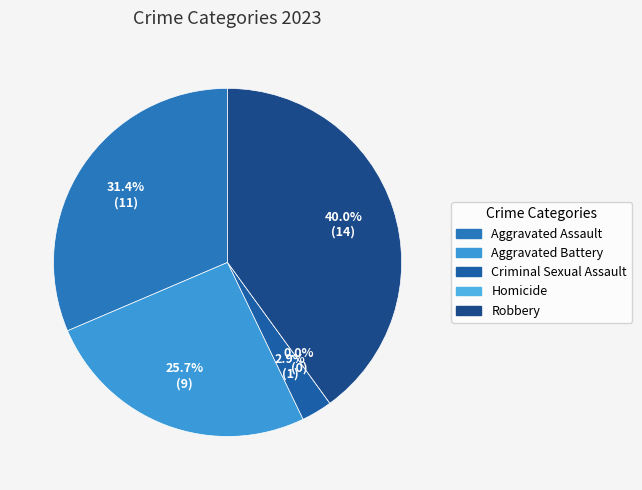

What is the smallest slice in the pie chart?

Homicide